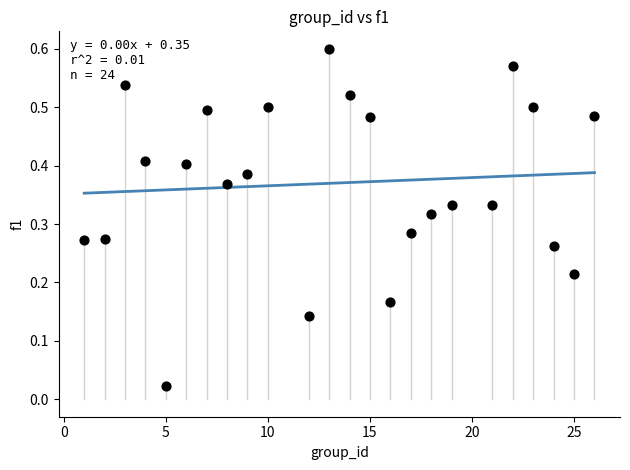

What is the range of X values (max minus min)?

25.0